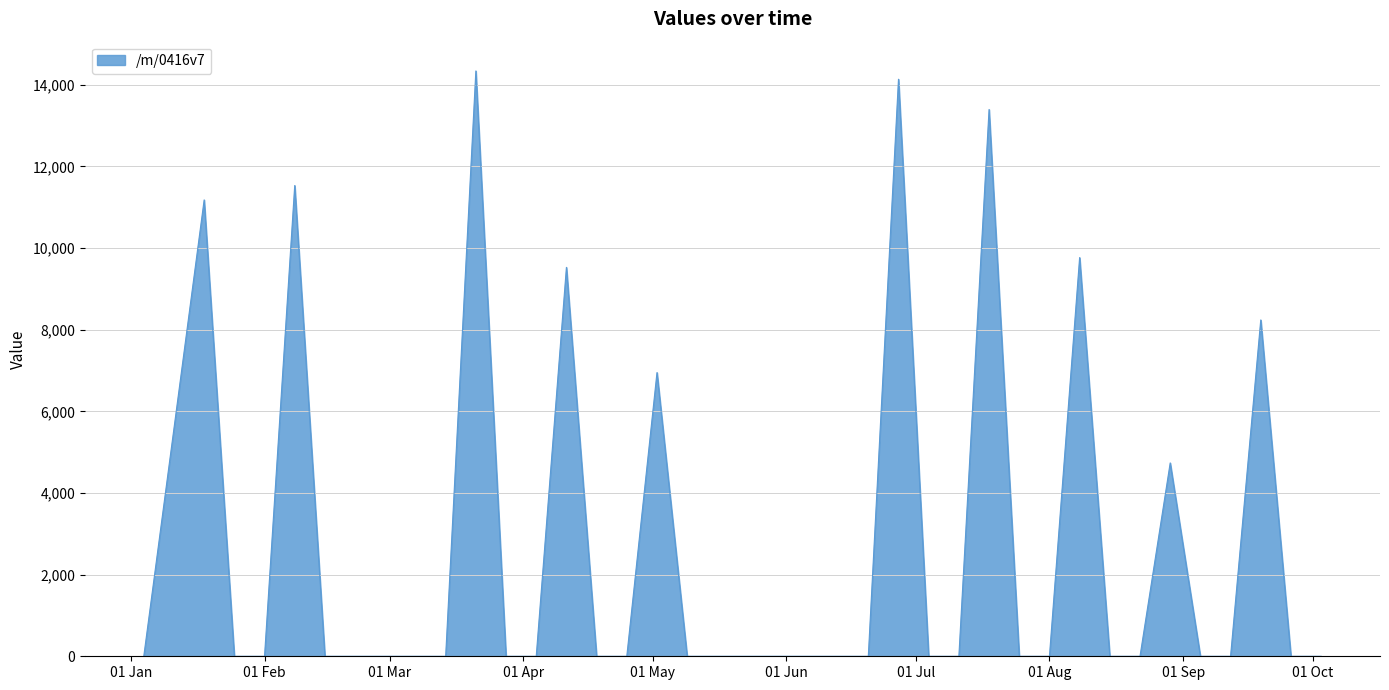

What is the difference between the maximum and minimum values?

14340.0